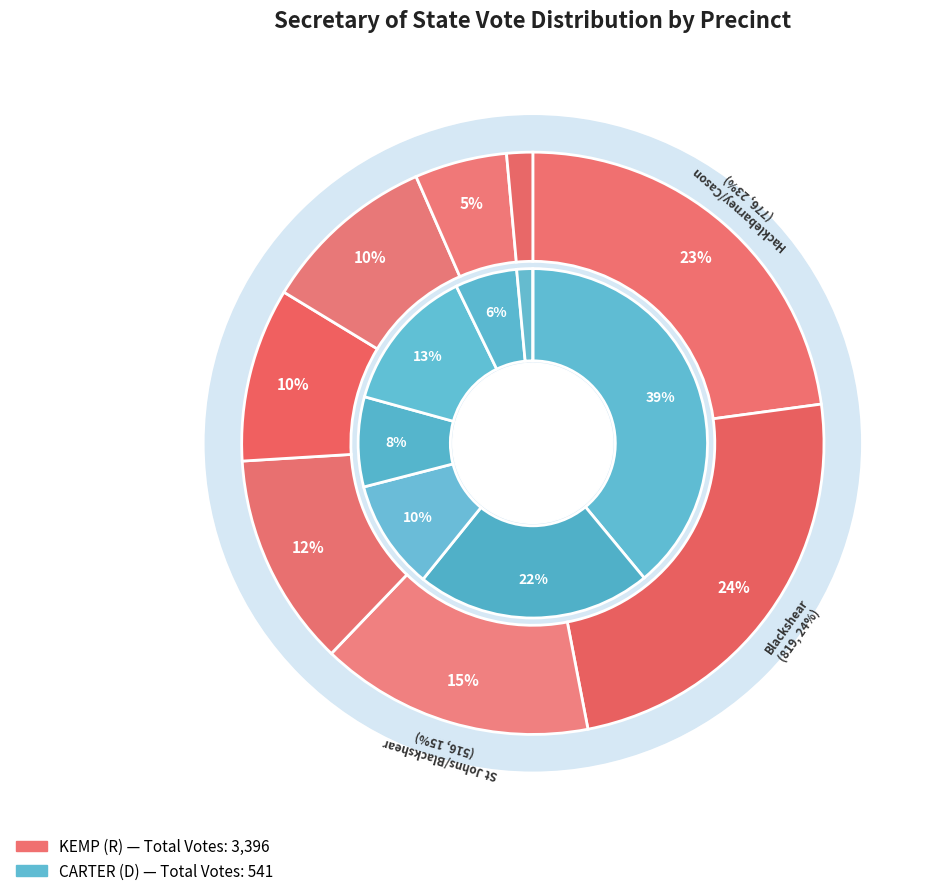

How many slices are in this pie chart?

8